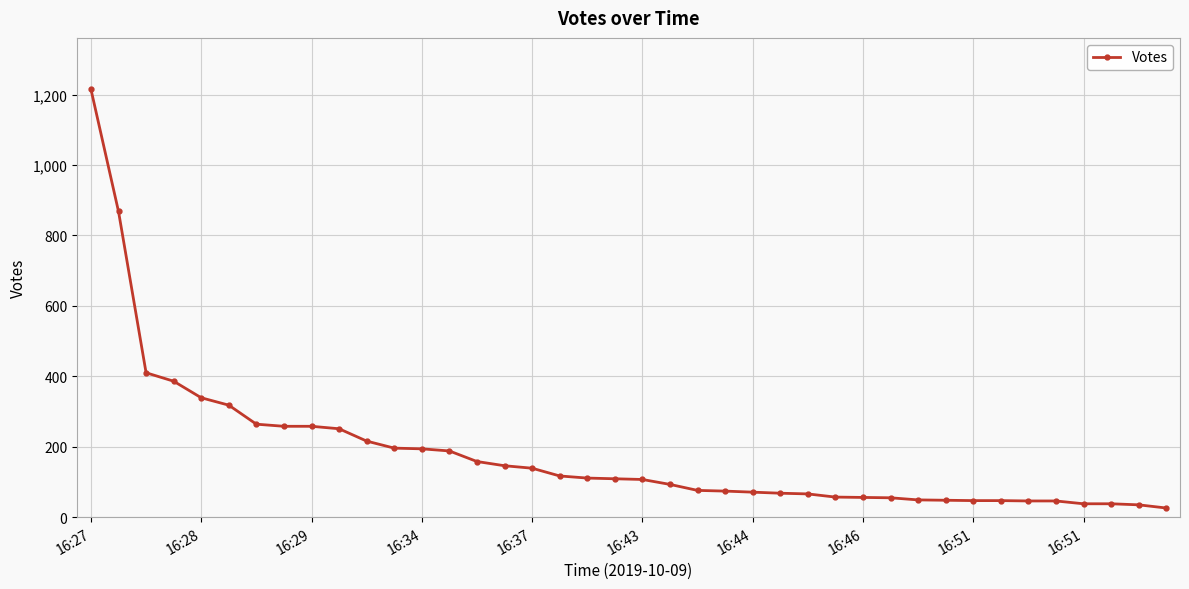

What is the maximum value shown in the chart?

1215